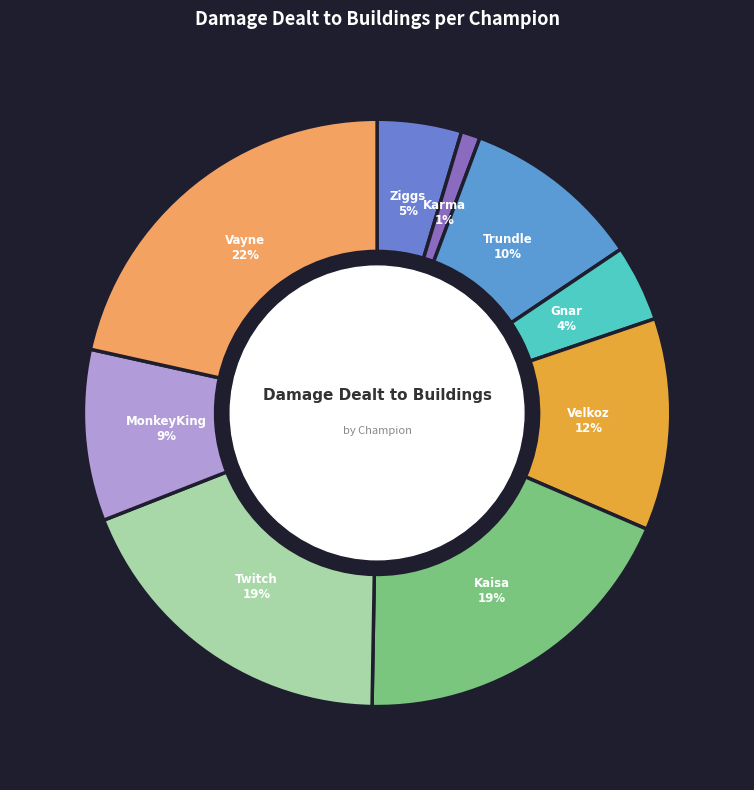

How many slices are in this pie chart?

9